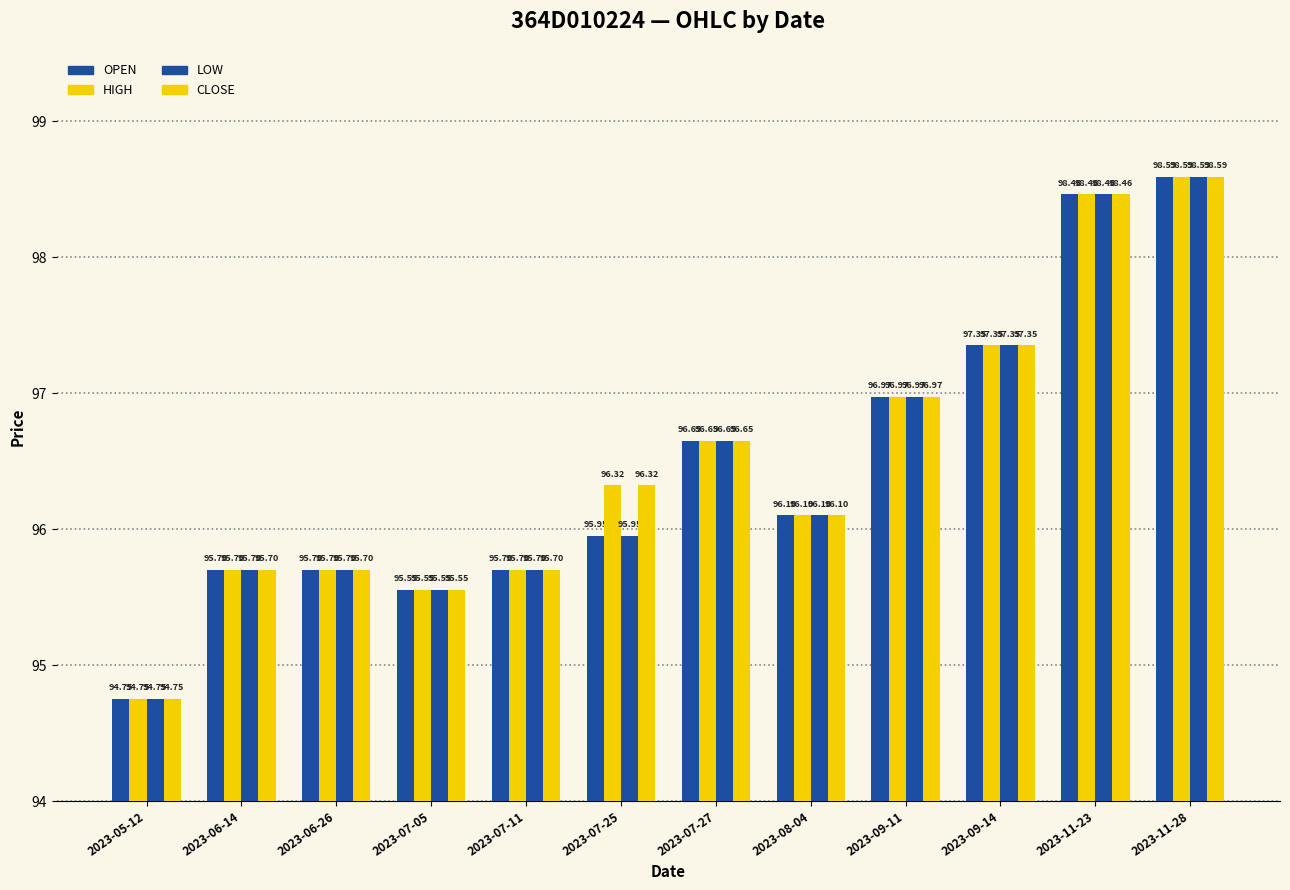

Does the chart contain any negative values?

No